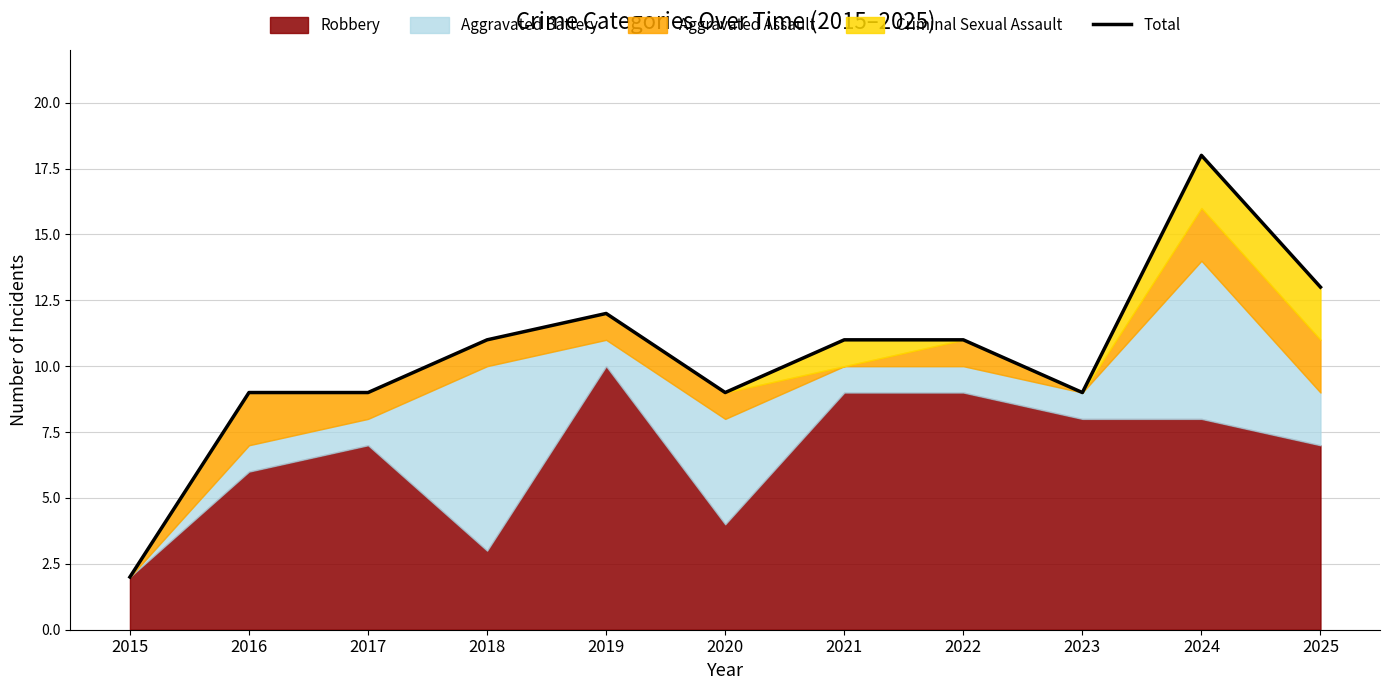

What is the ratio of the value at 2021 to the value at 2019?

0.9